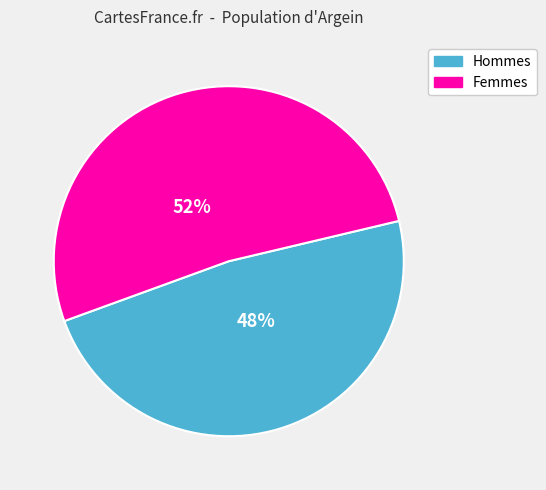

To the nearest percent, what is the average slice percentage?

50%